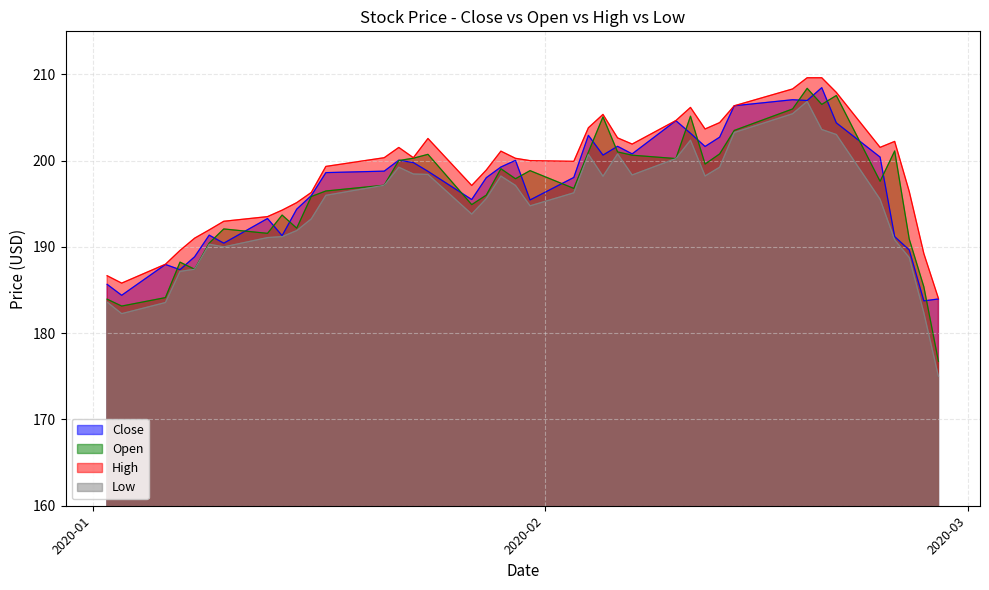

What are all the series names shown in the legend?

Close, Open, High, Low